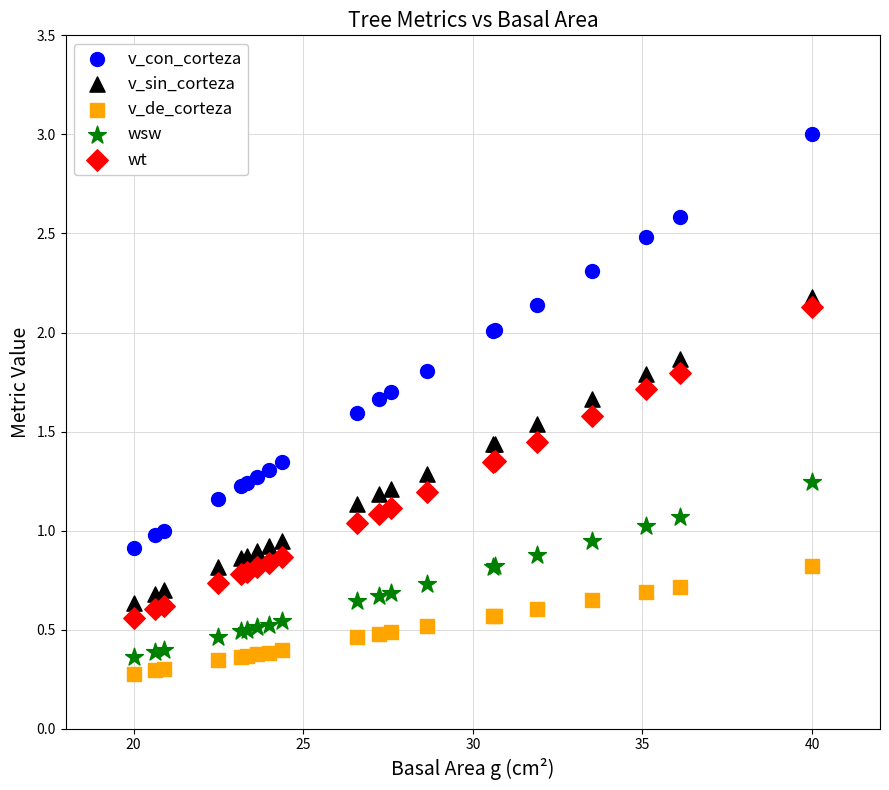

Which series has the largest Y range (max minus min)?

v_con_corteza